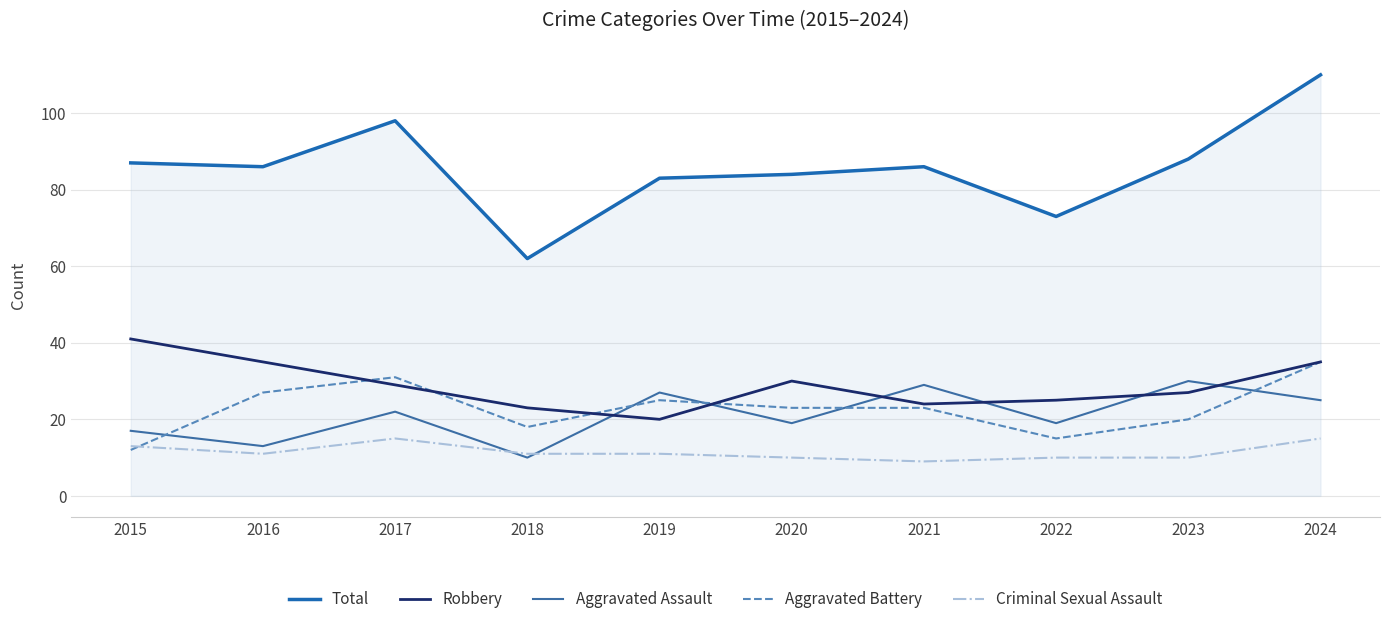

Rank the series by their maximum value, from lowest to highest.

Criminal Sexual Assault, Aggravated Assault, Aggravated Battery, Robbery, Total